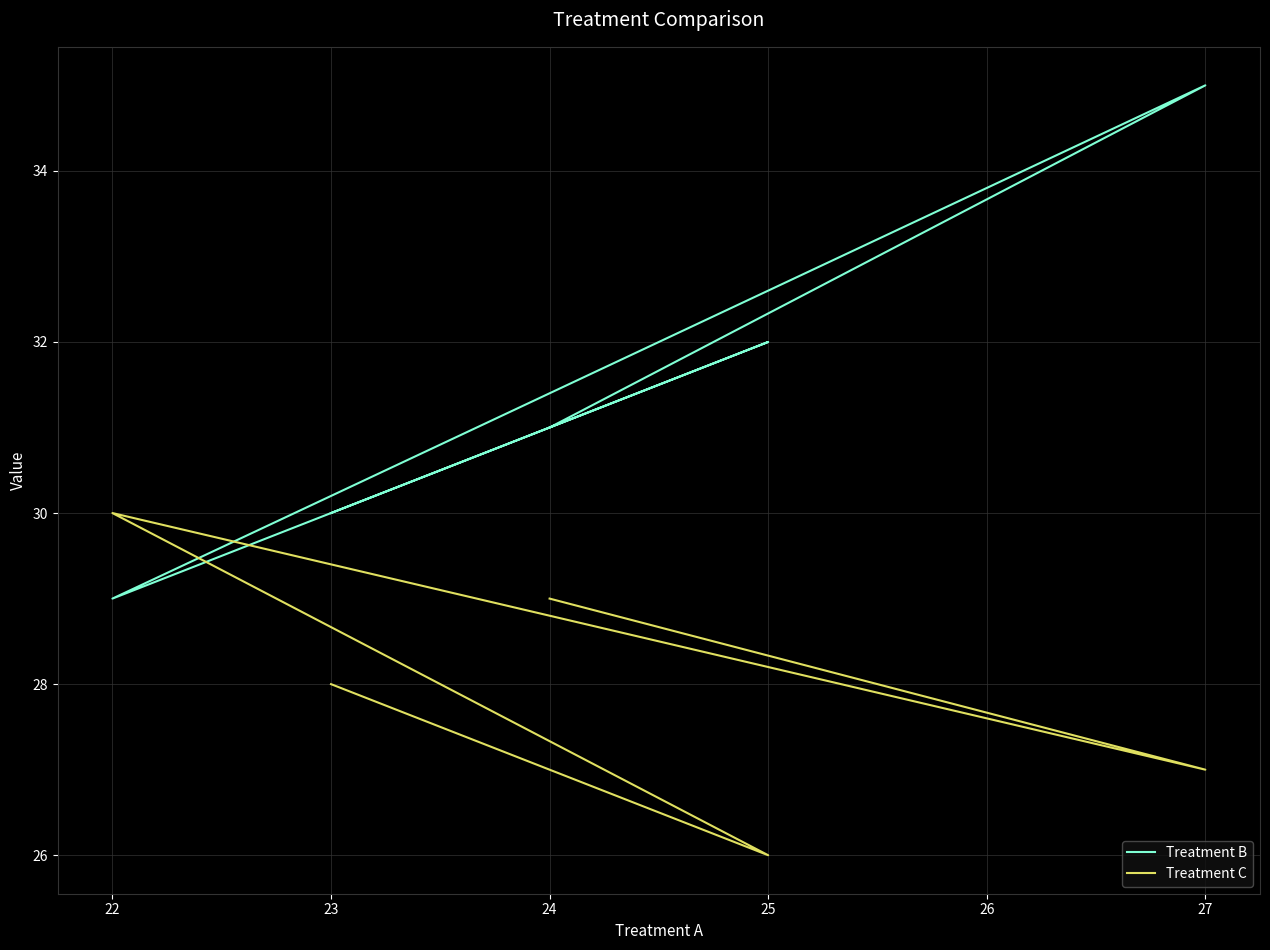

The value of Treatment C at 24 is 8. True or false?

False